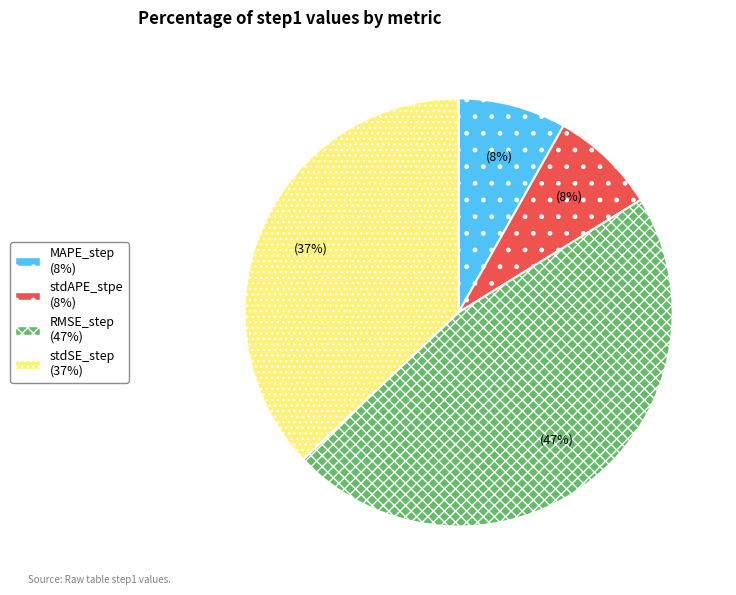

Does MAPE_step account for over 50% of the chart?

No